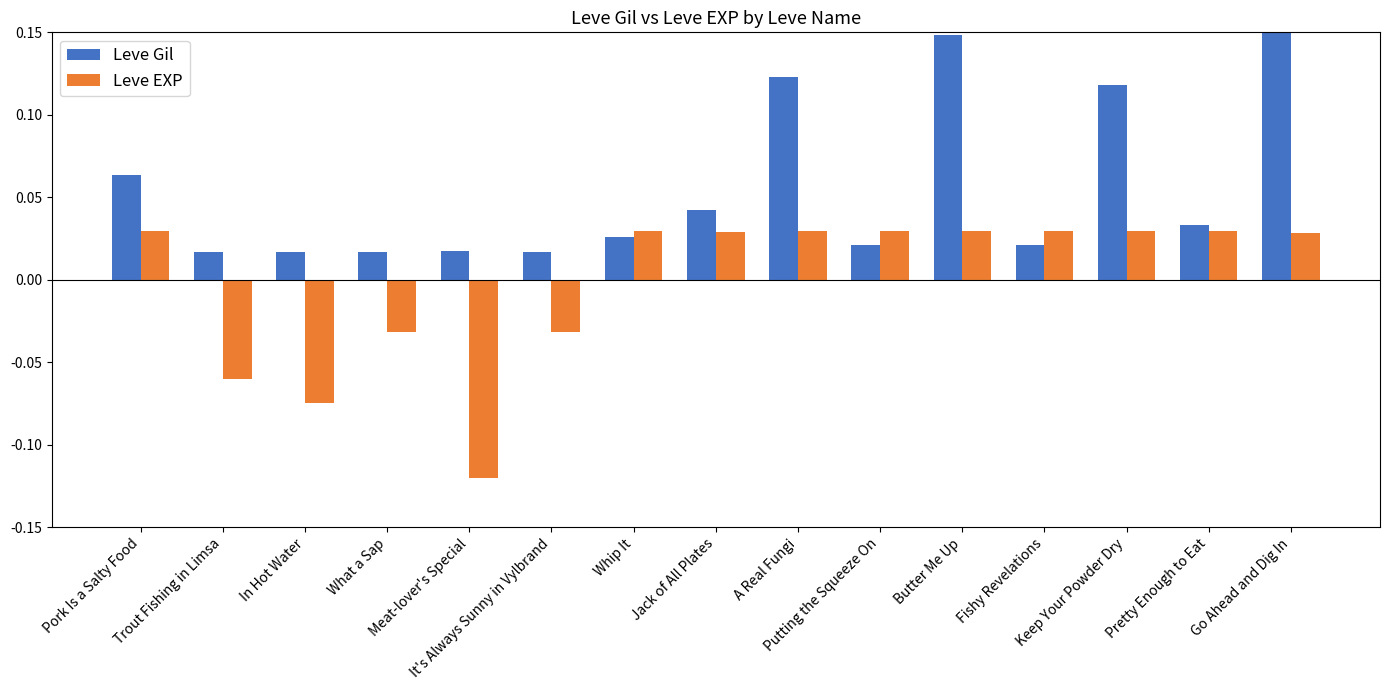

Are the bars horizontal?

No